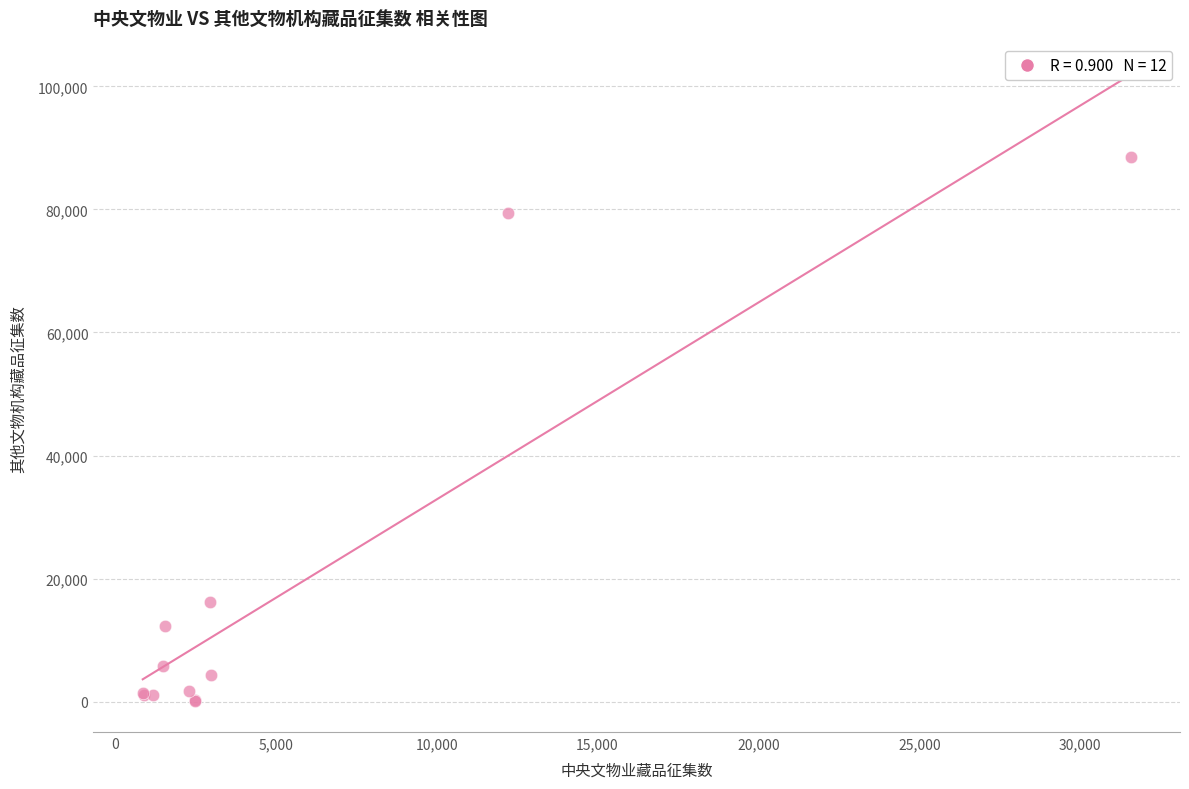

What Y value in the scatter plot is closest to 44305?

16276